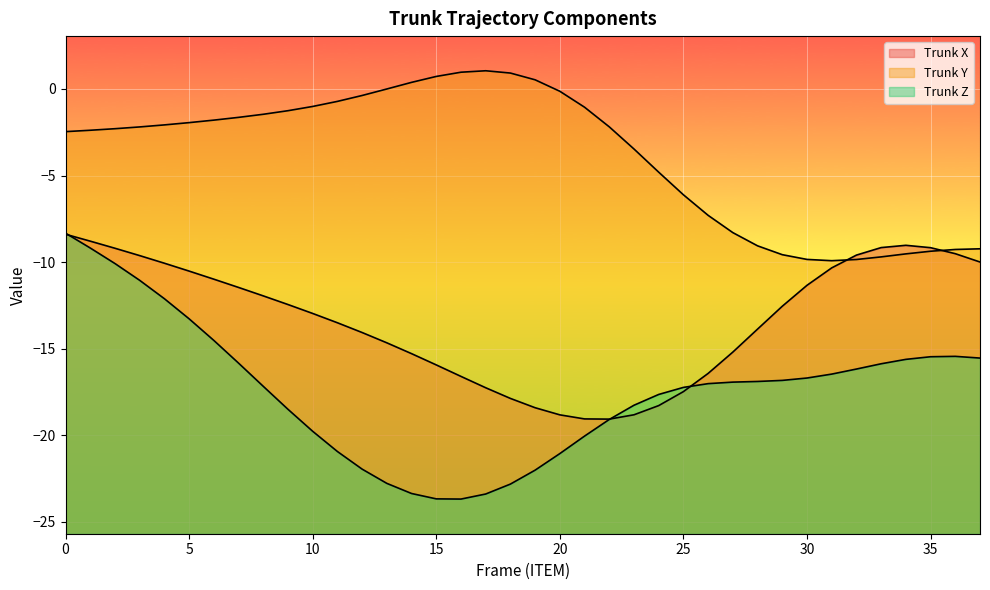

Where is the first local minimum for Trunk X?

22